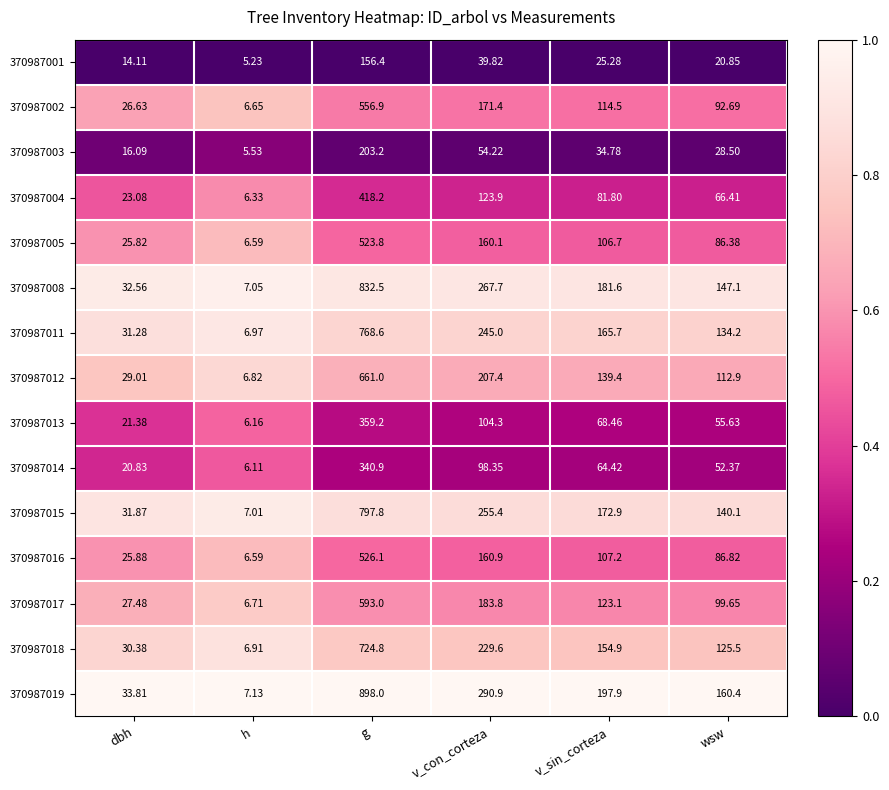

List the labels in order of 370987012 value, largest first.

g, v_con_corteza, v_sin_corteza, wsw, dbh, h